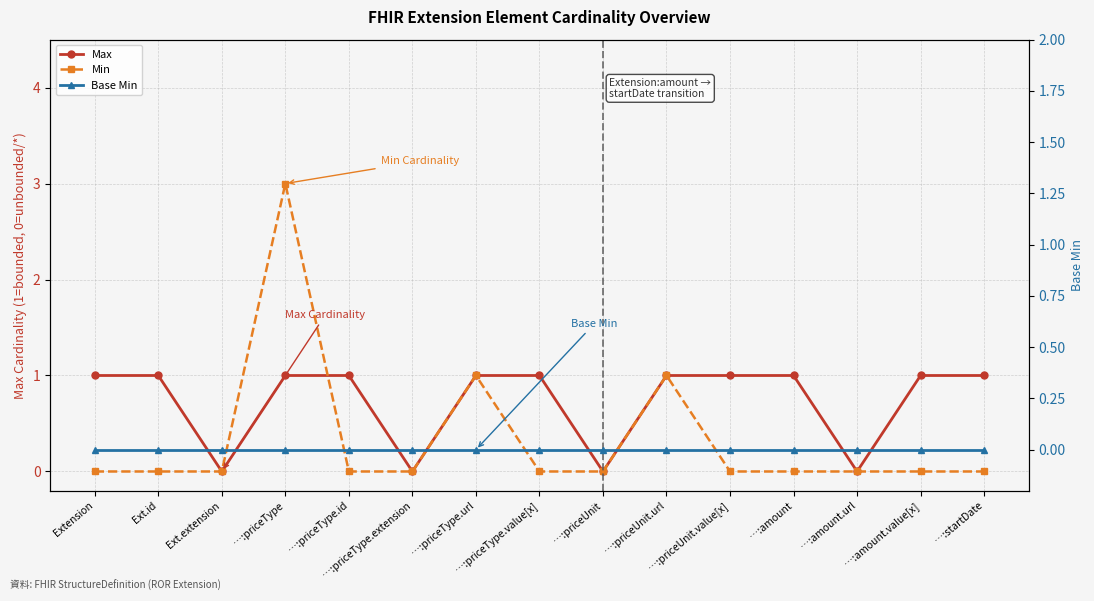

True or false: Min and Base Min intersect in this chart.

False